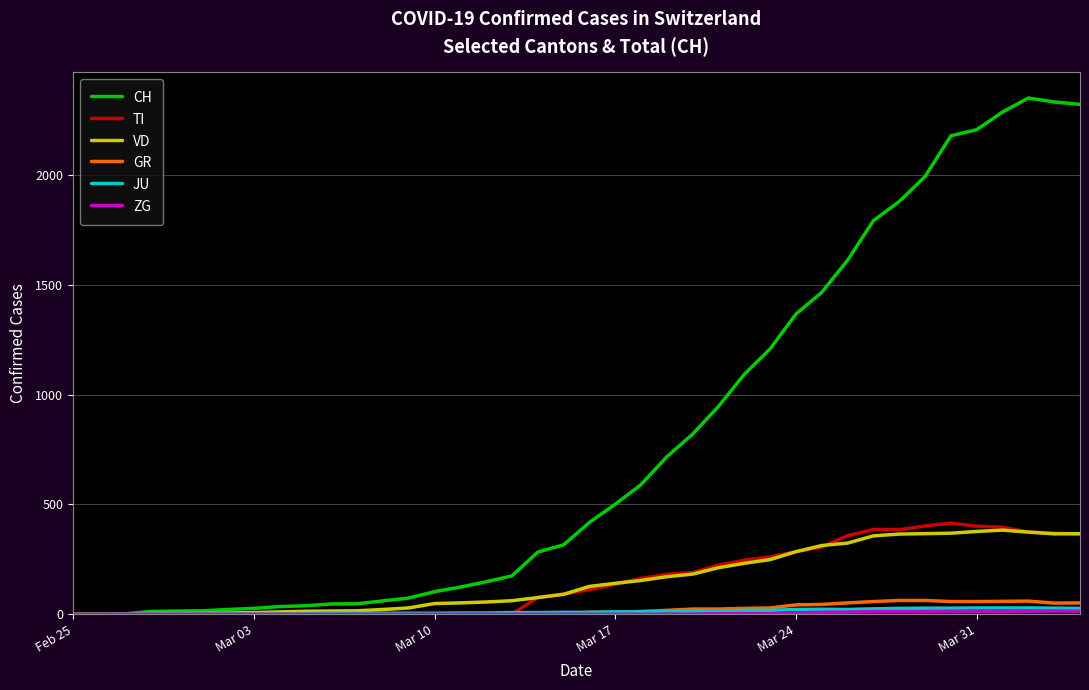

Which series has the widest spread of values?

CH